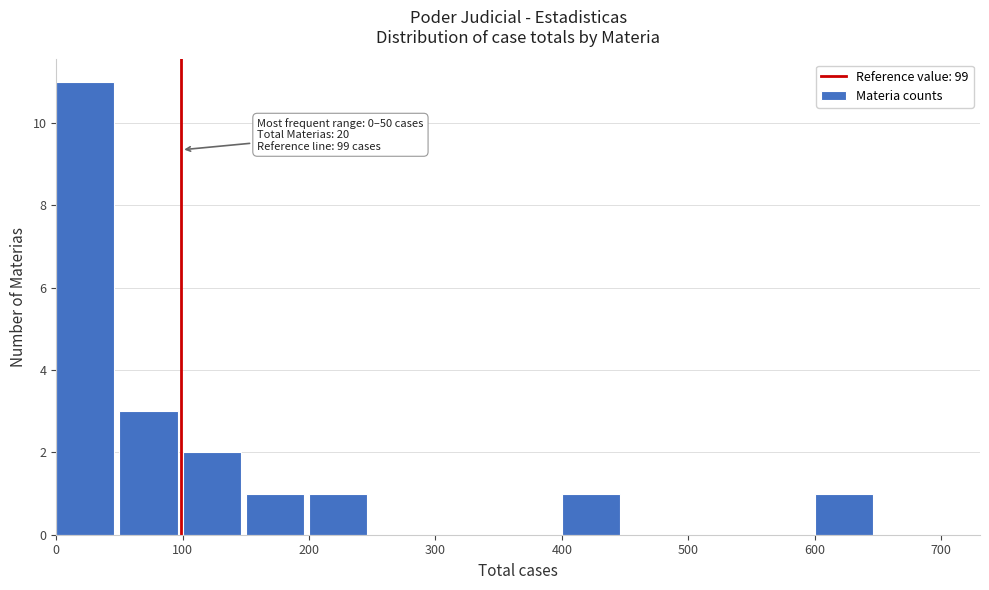

Over which range of the x-axis is the bar tallest?

0 to 50